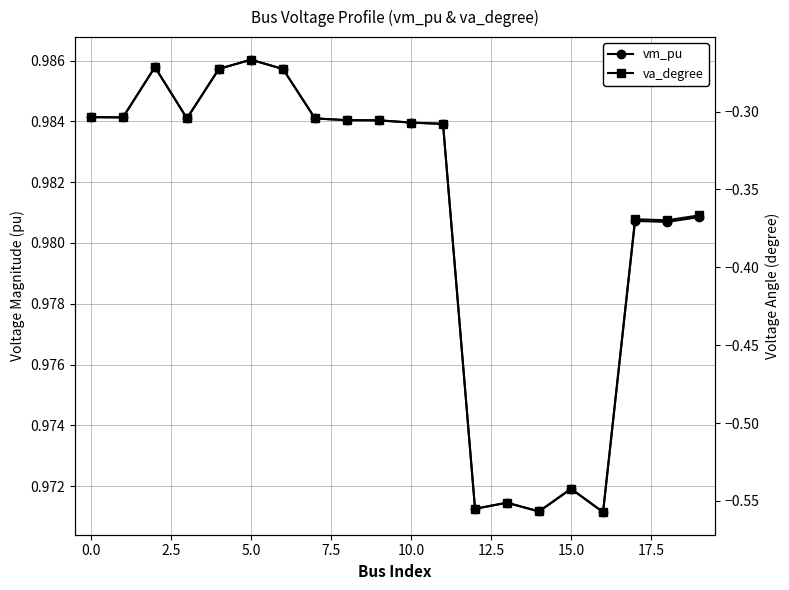

What is the total value across all series at 11?

0.7